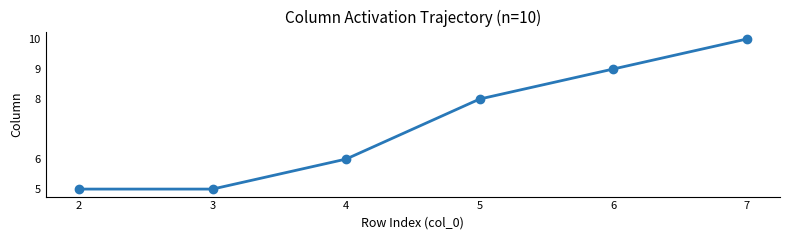

The value at 2 is 3. True or false?

False